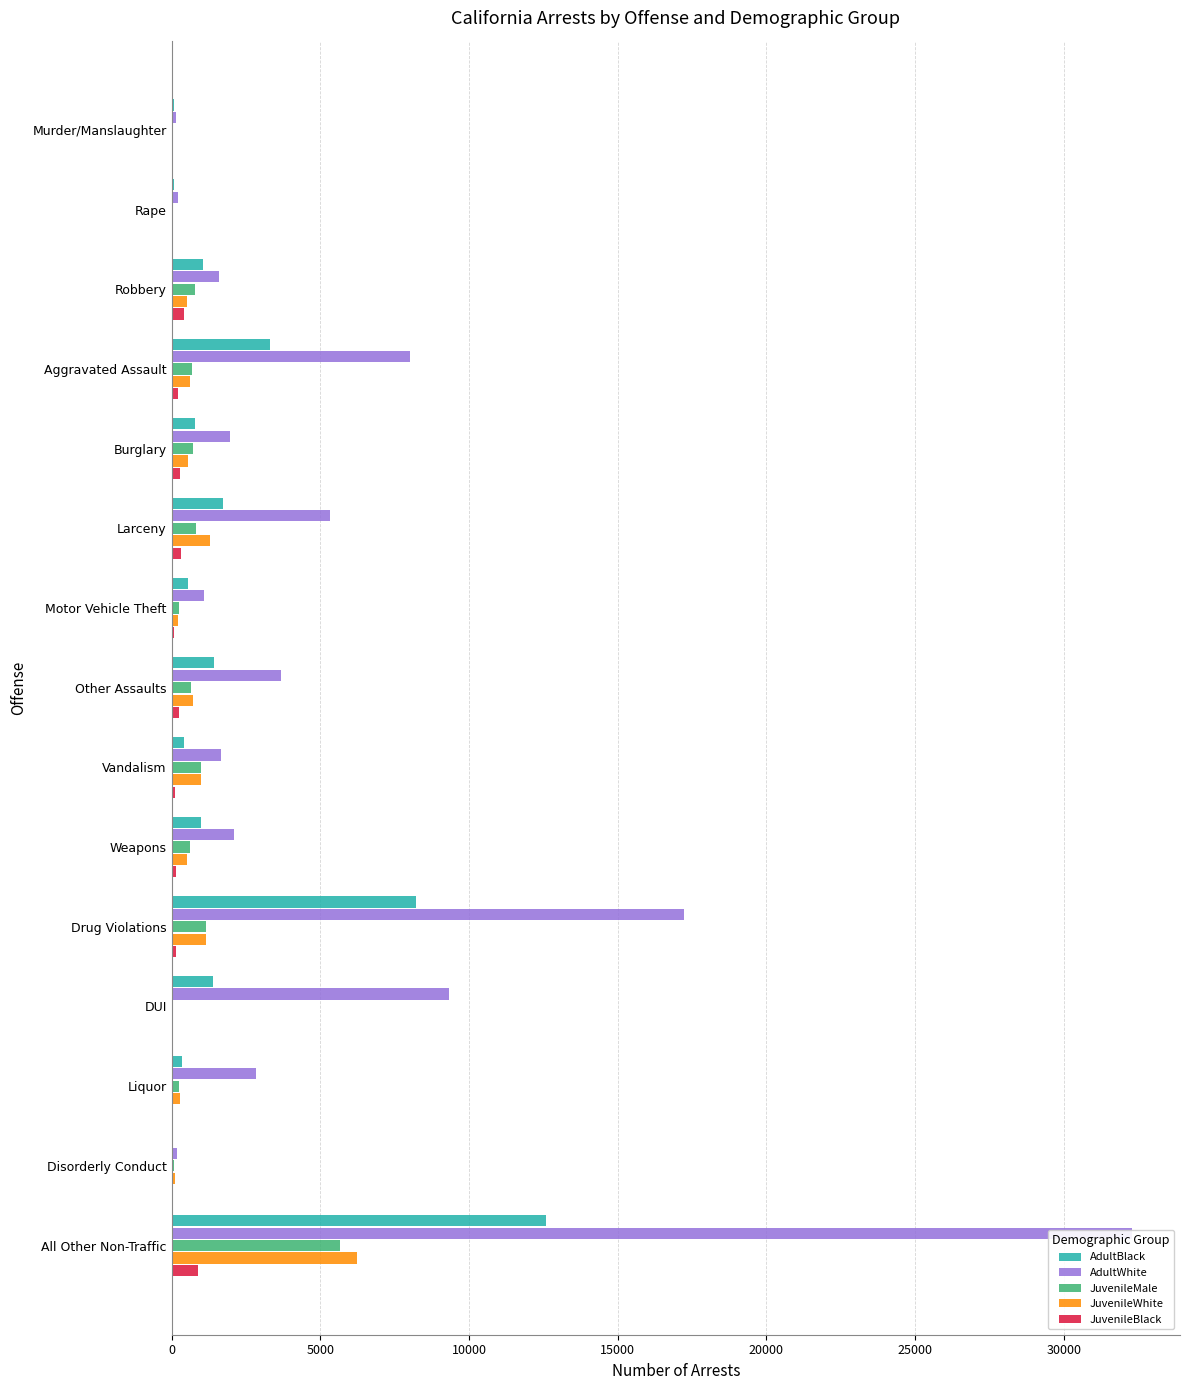

What is the spread (max minus min) of values at All Other Non-Traffic?

31410